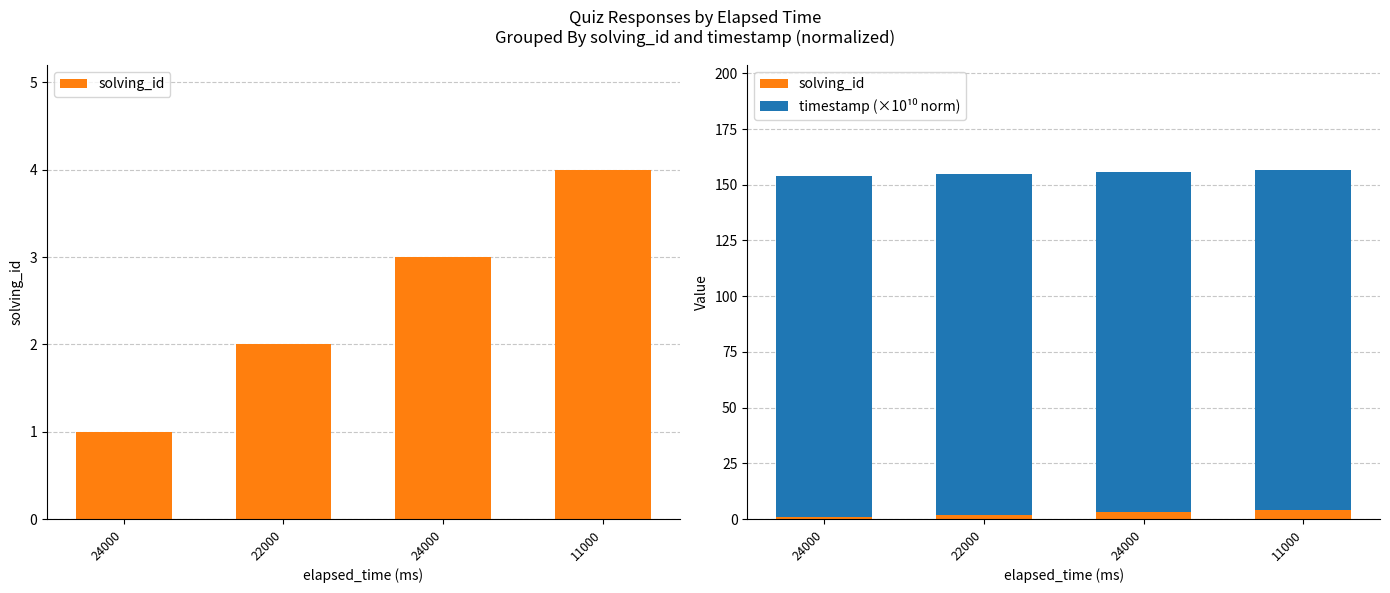

The timestamp (×10¹⁰ norm) series shows 31.0 at 24000. True or false?

False